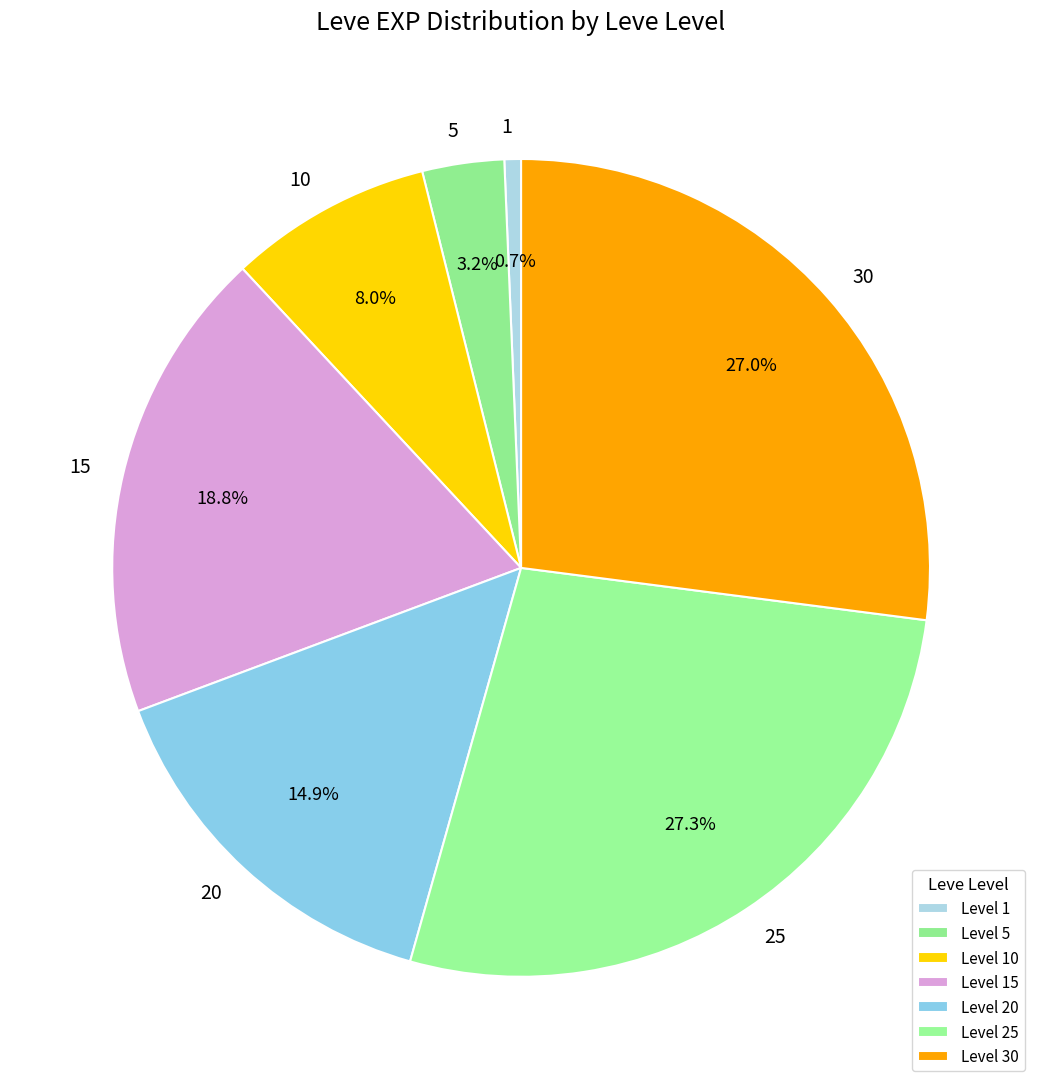

How much of the chart is everything except 1?

99.3%